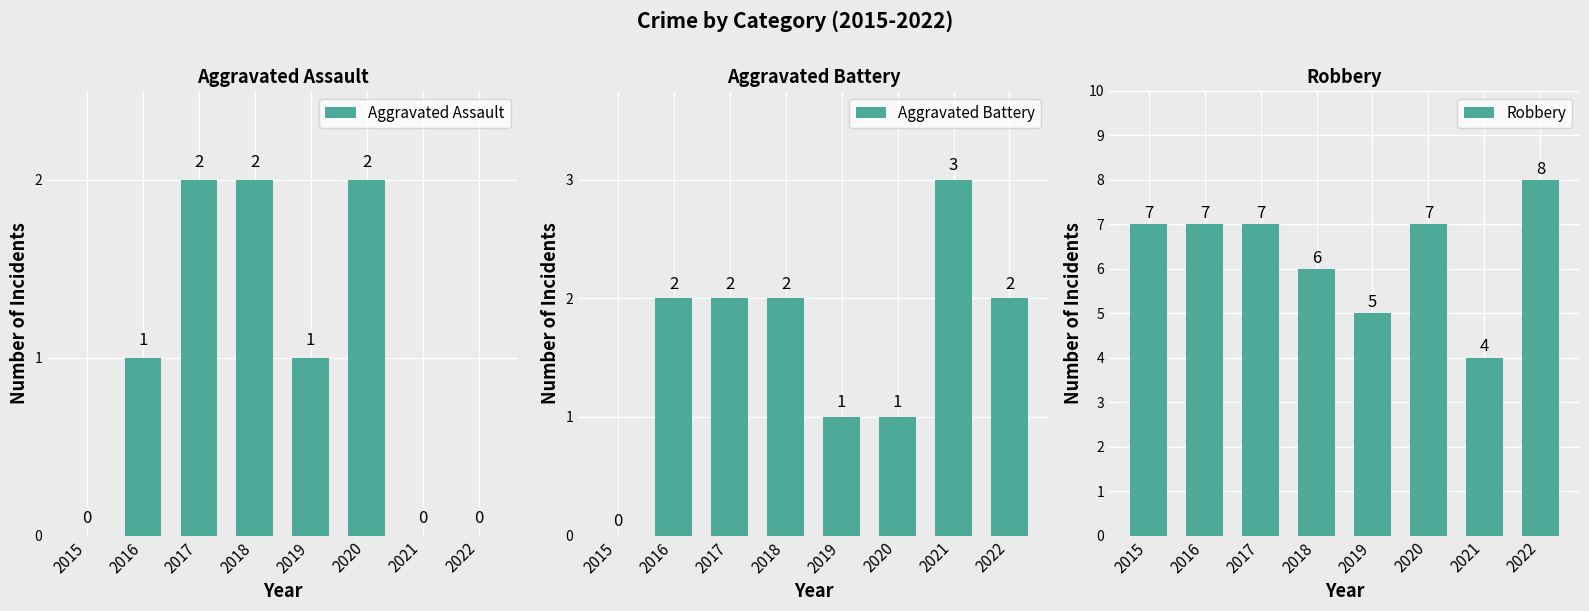

Rank the series by their maximum value, from highest to lowest.

Robbery, Aggravated Battery, Aggravated Assault